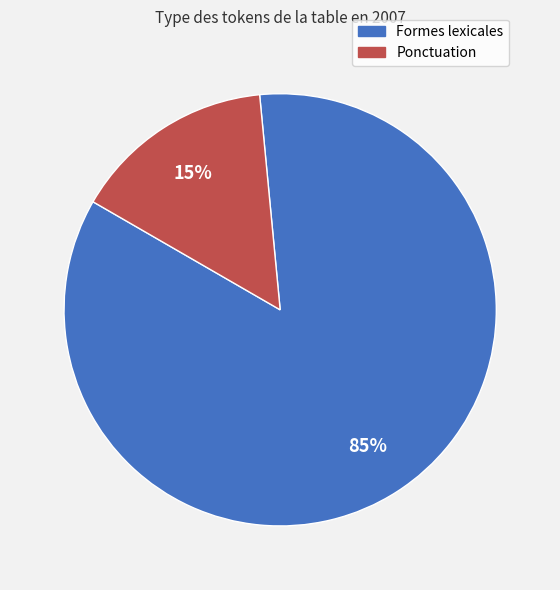

To the nearest percent, what is the difference between the largest and smallest slice percentages?

70%